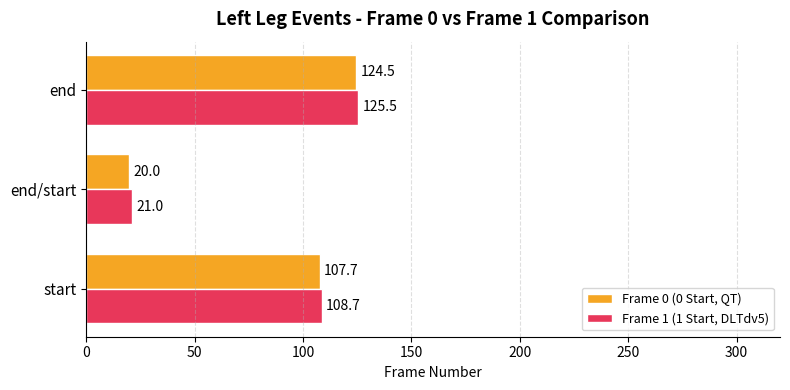

How many values in the Frame 0 (0 Start, QT) series are below 107?

1